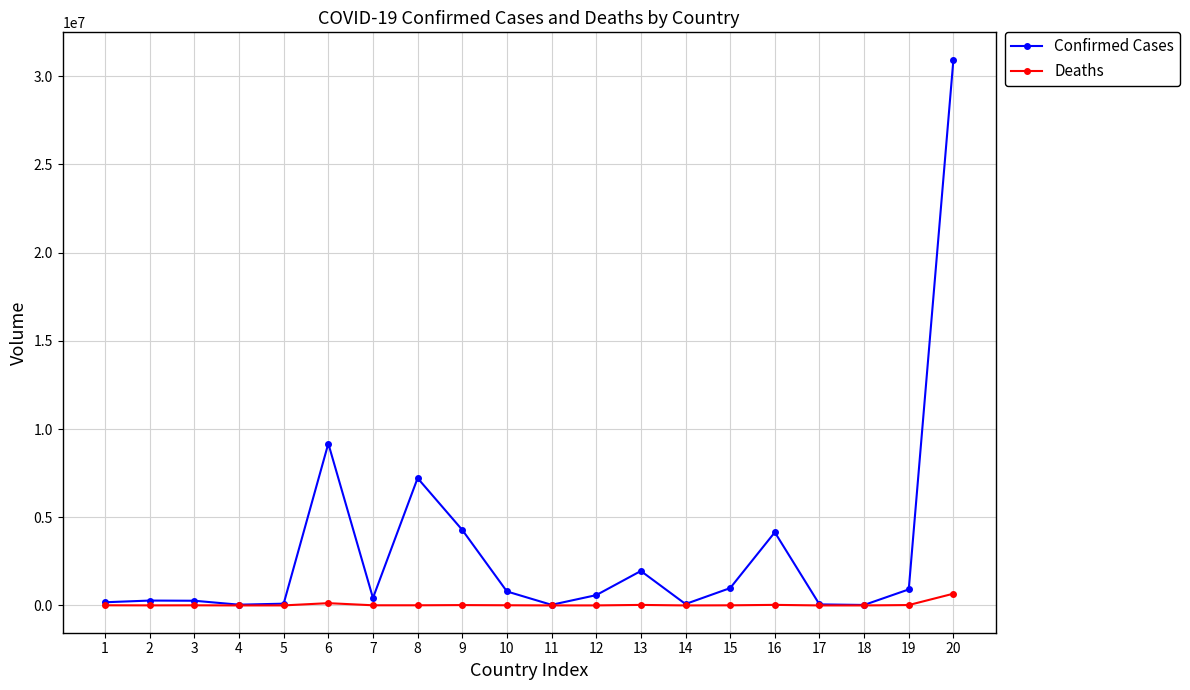

What is the value of the Confirmed Cases point at the 12th from the left?

583984